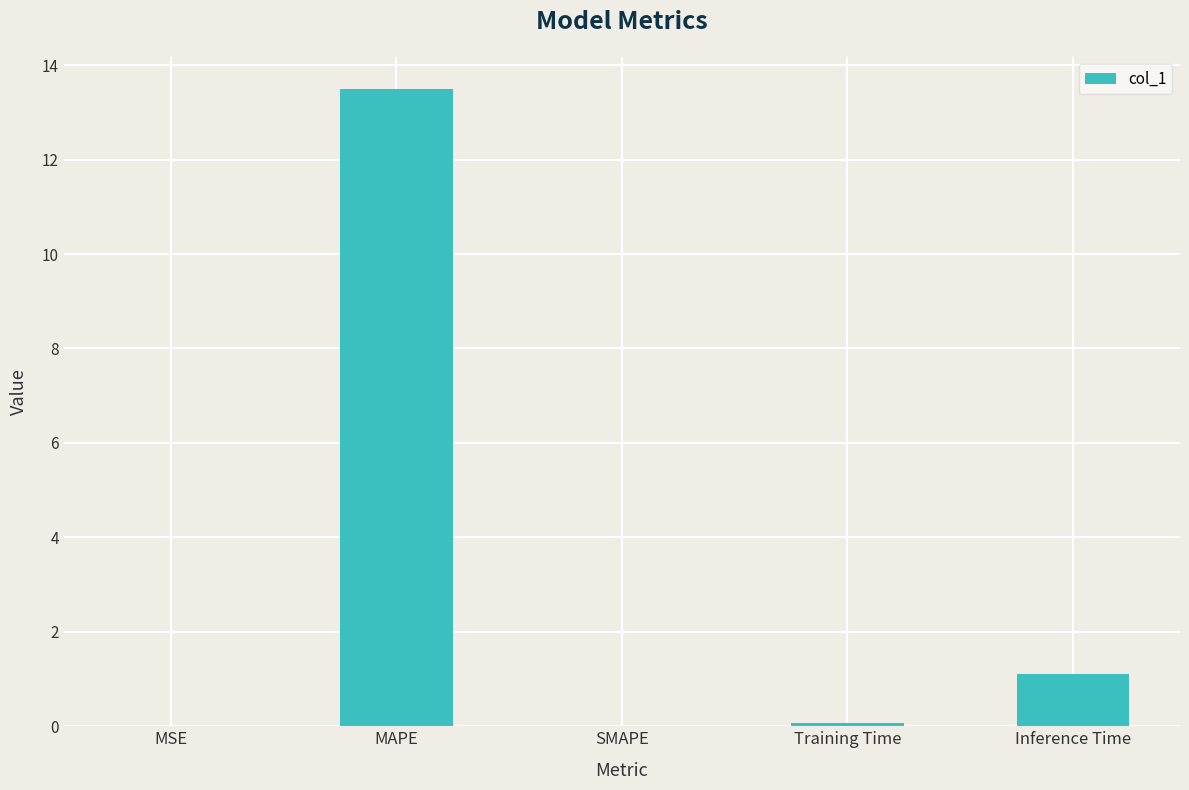

Where is the data nearest to the value 6?

Inference Time